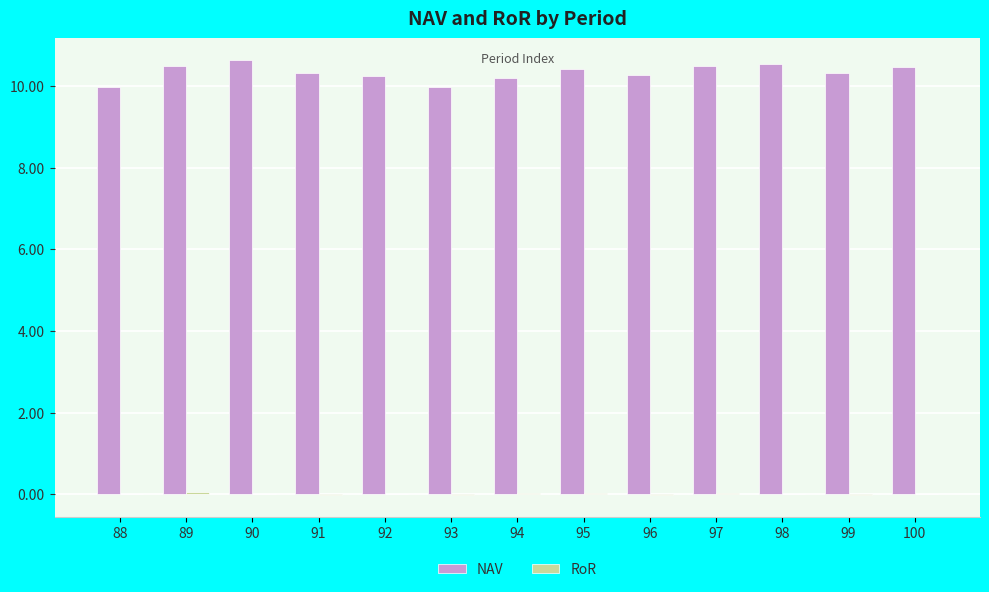

Is it true that NAV equals 13.8 at 89?

False